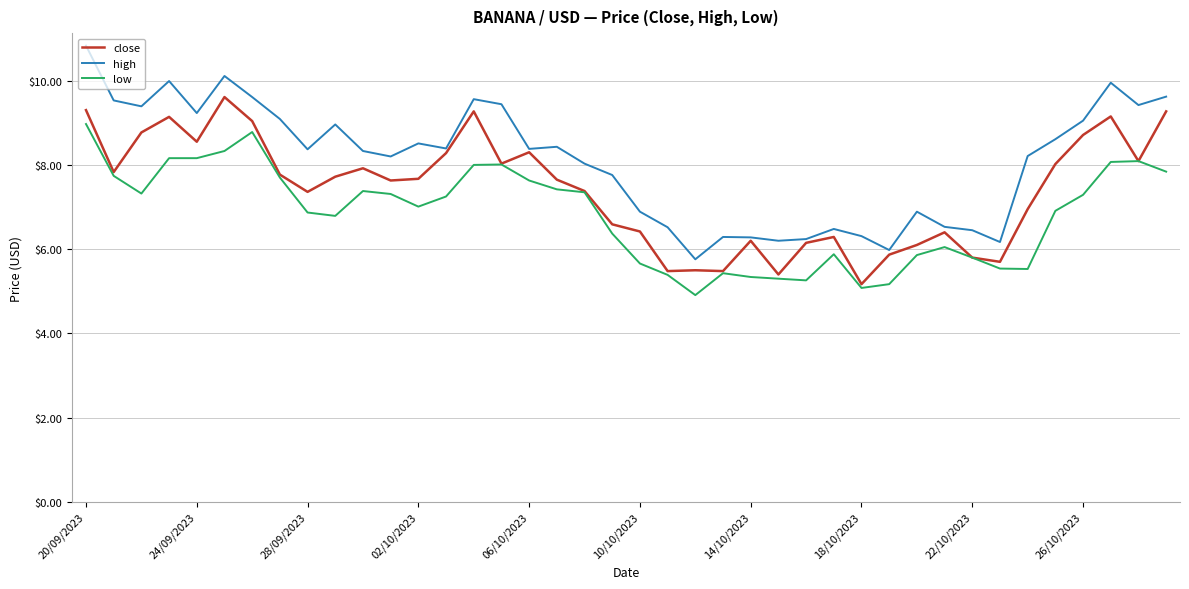

Which series has the largest total across all categories?

high